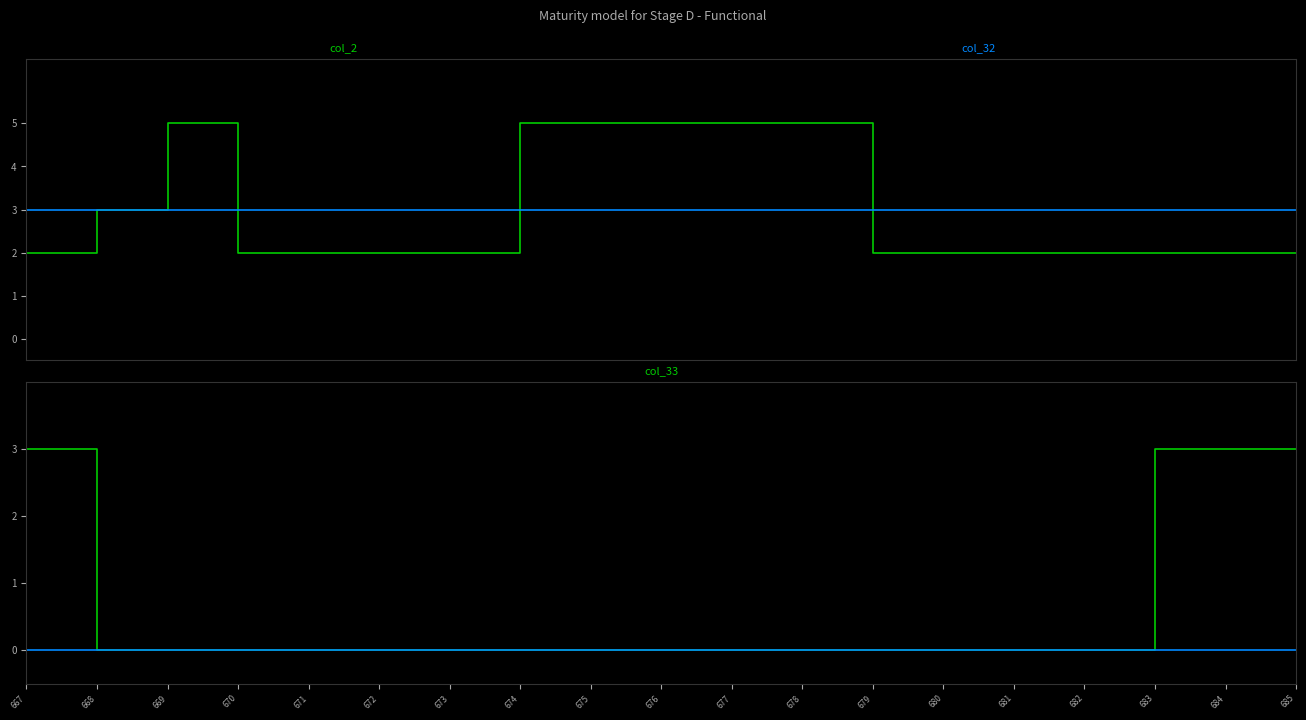

What is the highest value of the col_2 series?

5